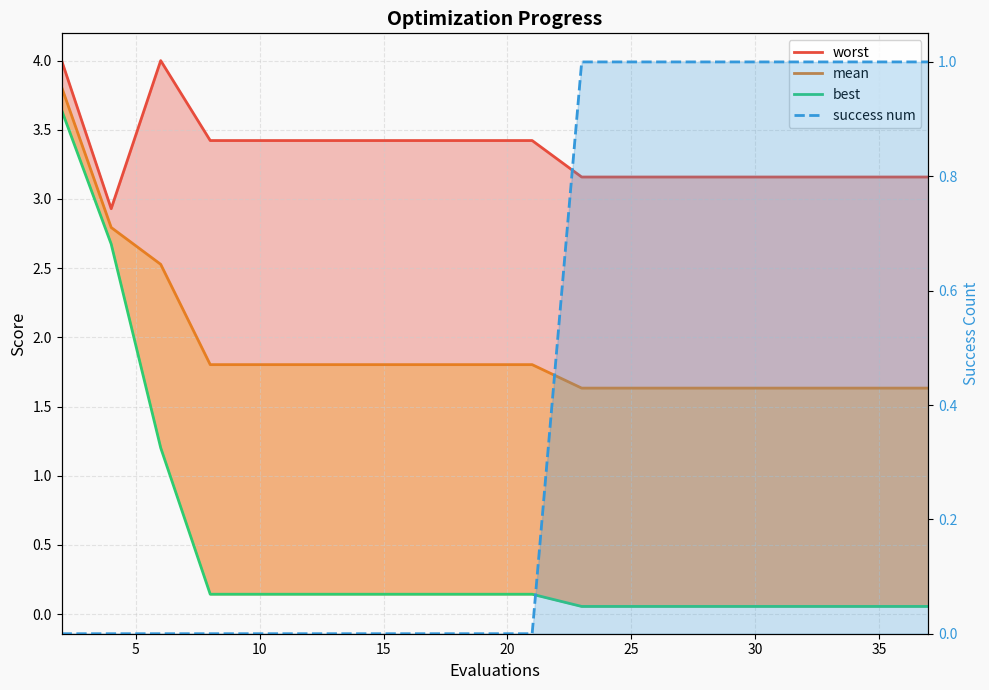

How many categories are shown in the chart?

20